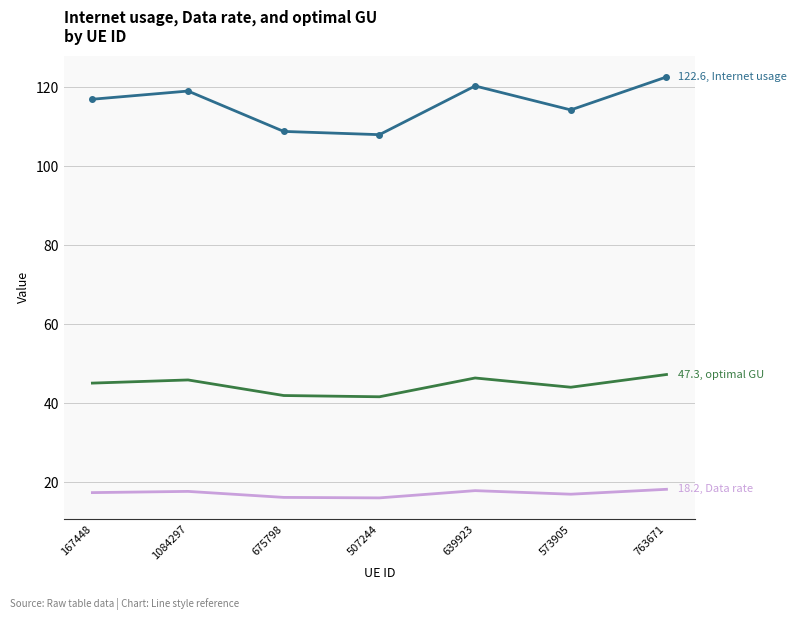

What is the minimum value shown in the chart?

16.1